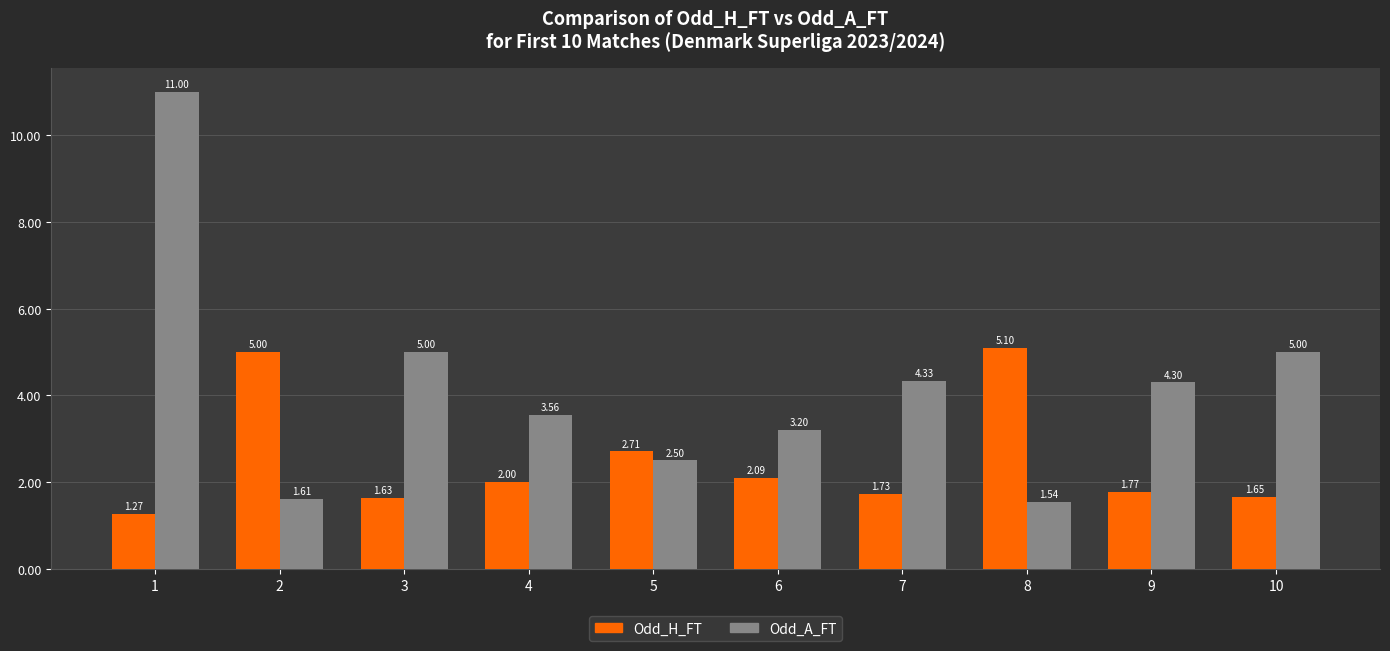

What is the total value across all series at 1?

12.3